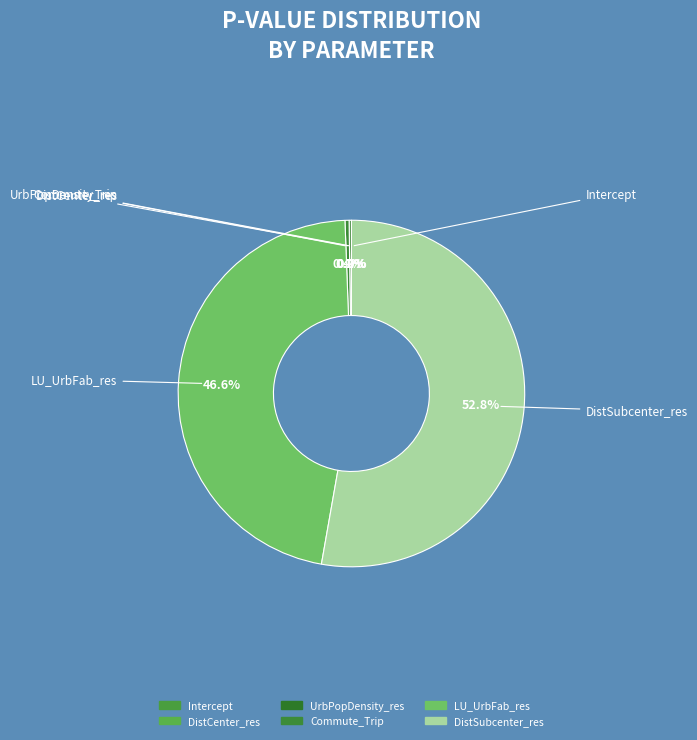

How many segments does this pie chart have?

6